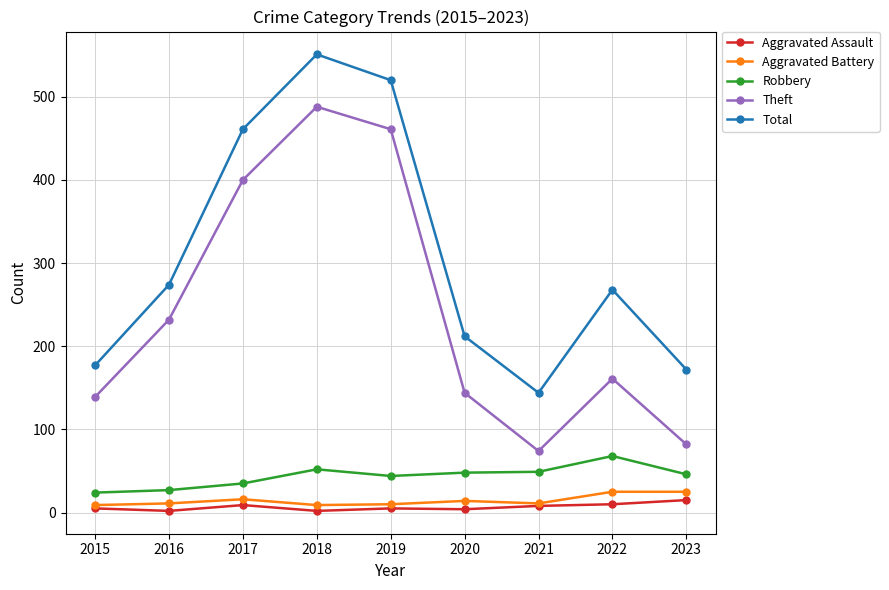

True or false: Aggravated Battery and Theft intersect in this chart.

False